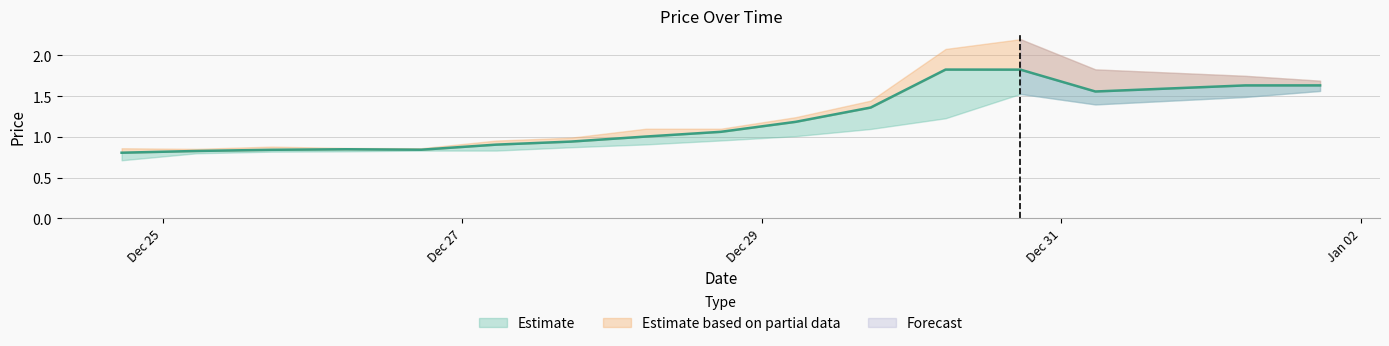

In LOW, how many points are lower than both neighbors (excluding endpoints)?

2